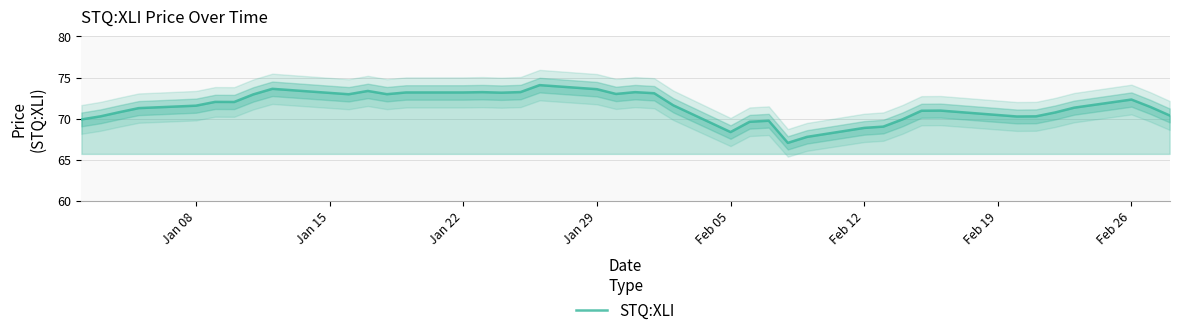

How many points are higher than both their immediate neighbors (excluding endpoints)?

9